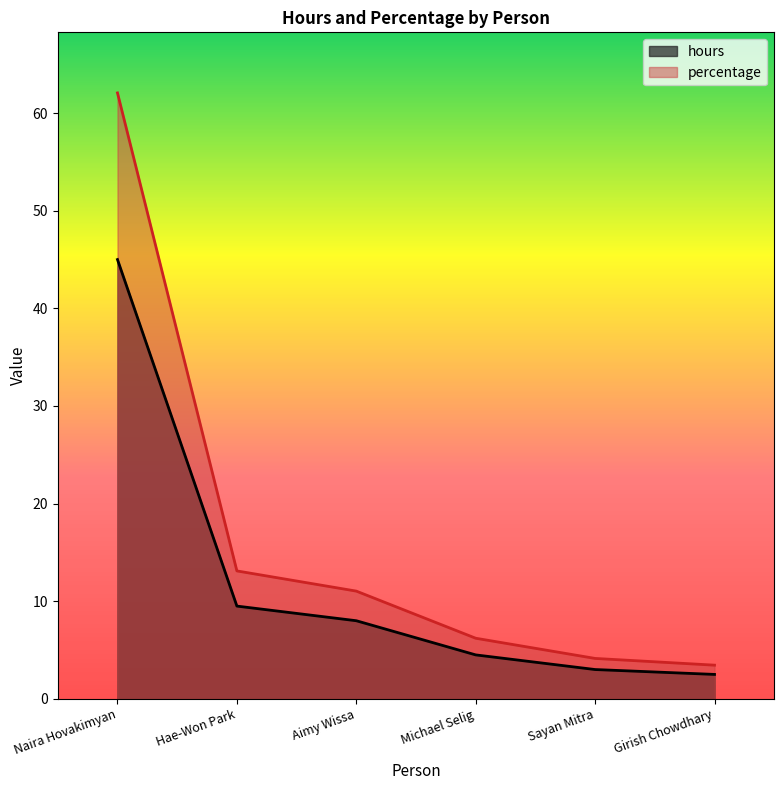

What is the label of the 2nd point from the left?

Hae-Won Park